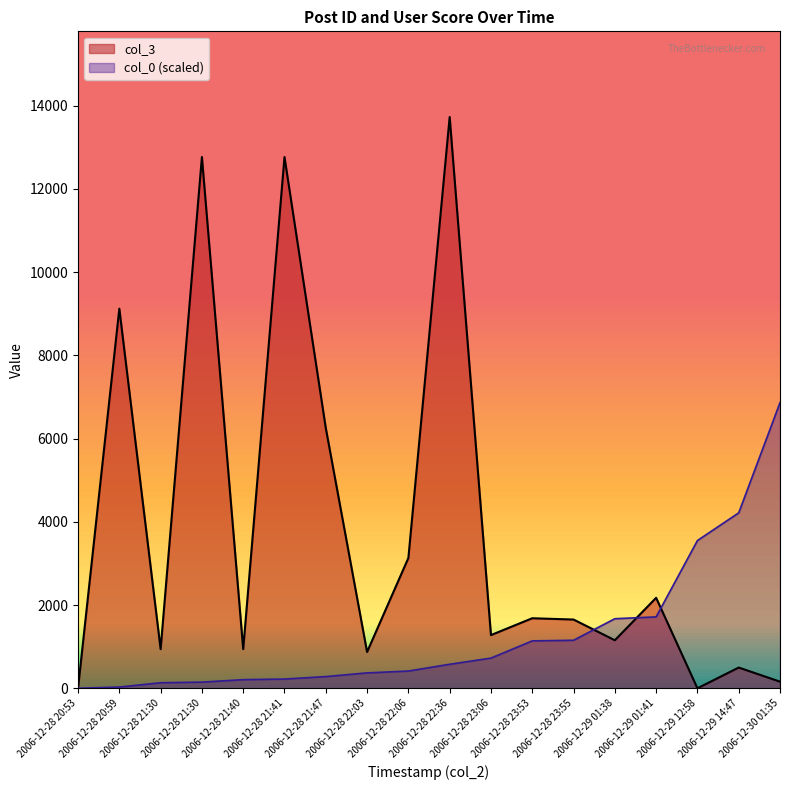

Rank the series by their average value, from highest to lowest.

col_3, col_0 (scaled)